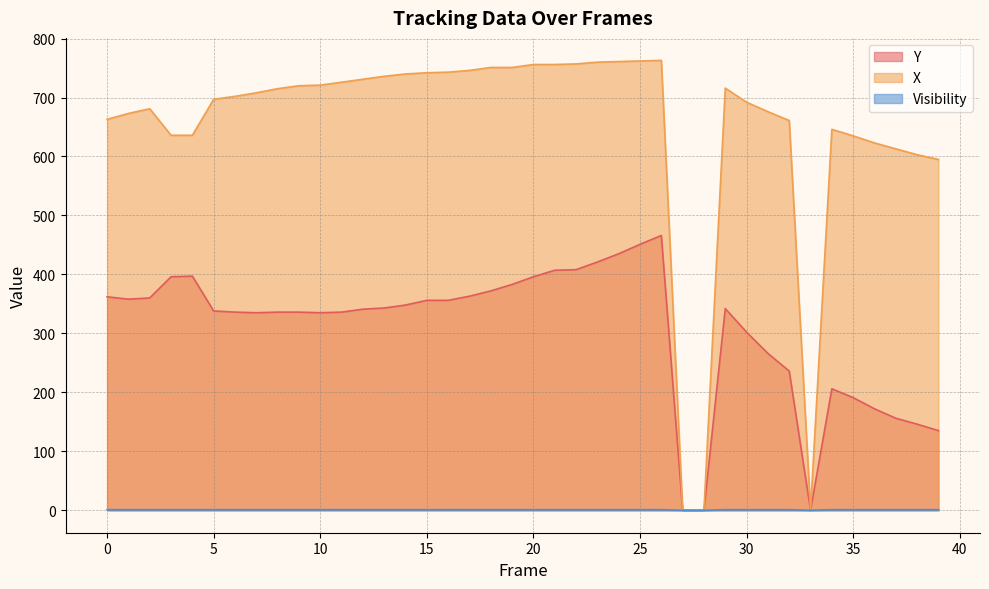

Where does the X series first go above 715?

9